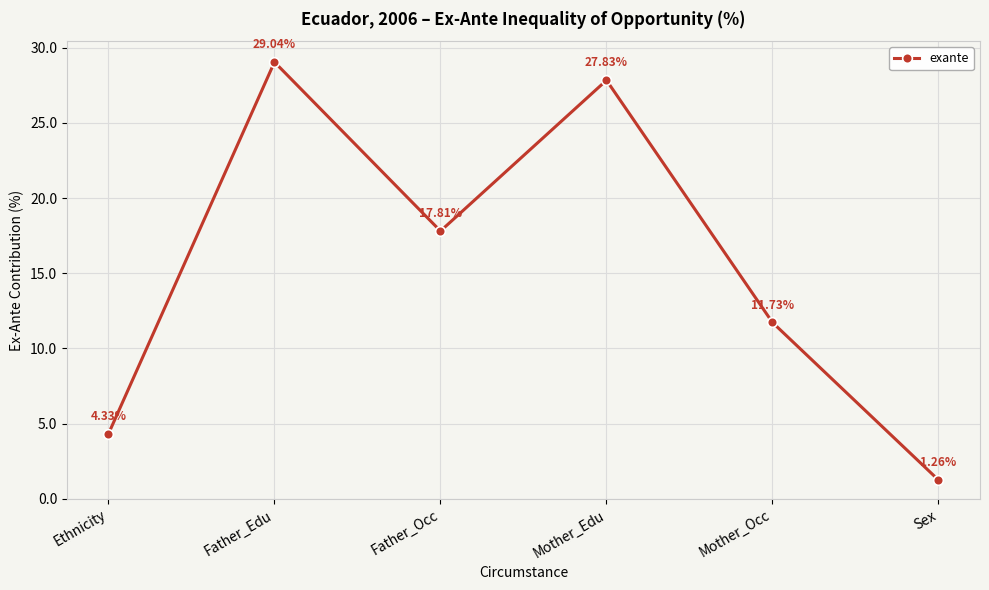

Which category has the lowest value across all series?

Sex